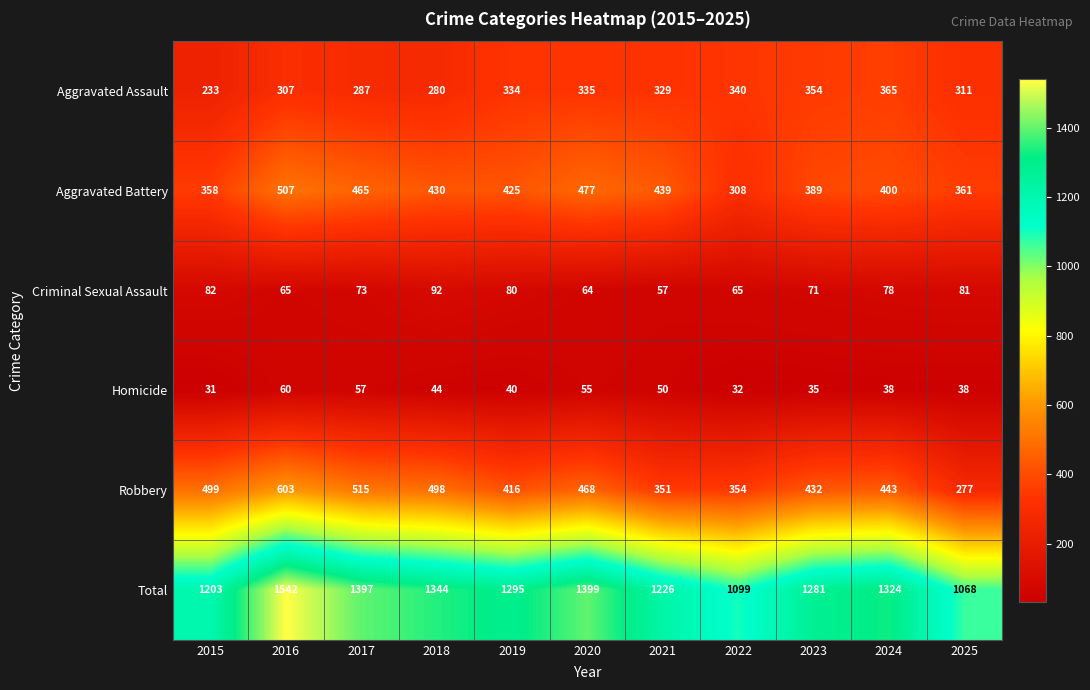

The value of Total at 2023 is 1281. True or false?

True